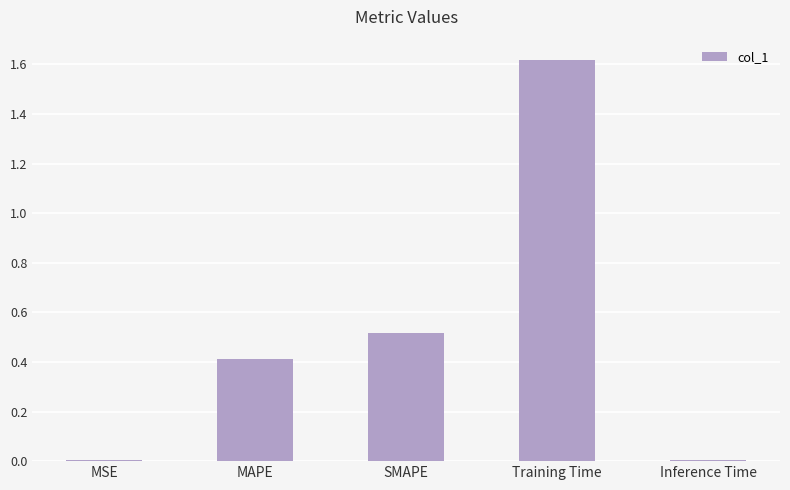

Is it true that the value at SMAPE is 0.3?

False